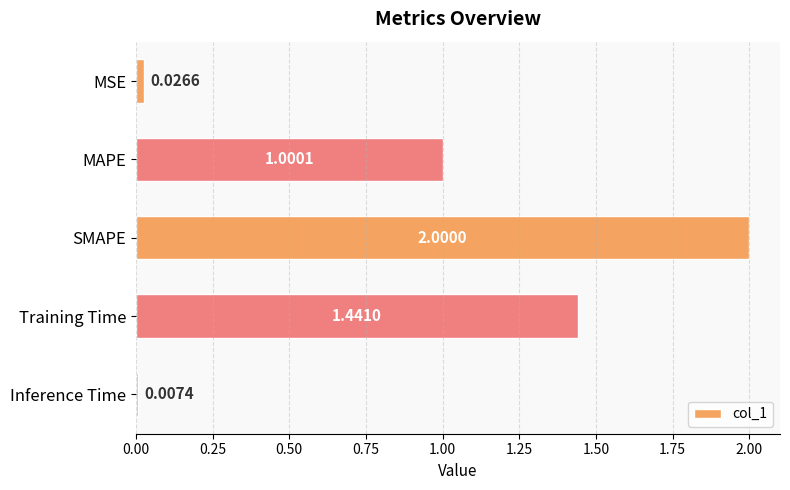

What is the label of the 1st bar from the bottom?

Inference Time